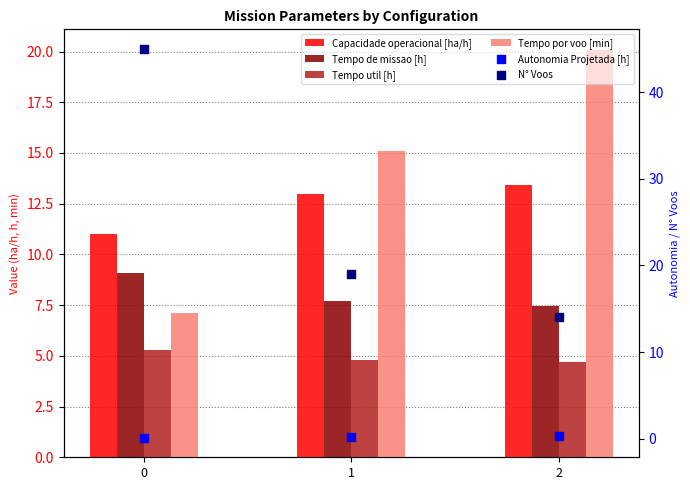

At how many categories does at least one series exceed 40?

1